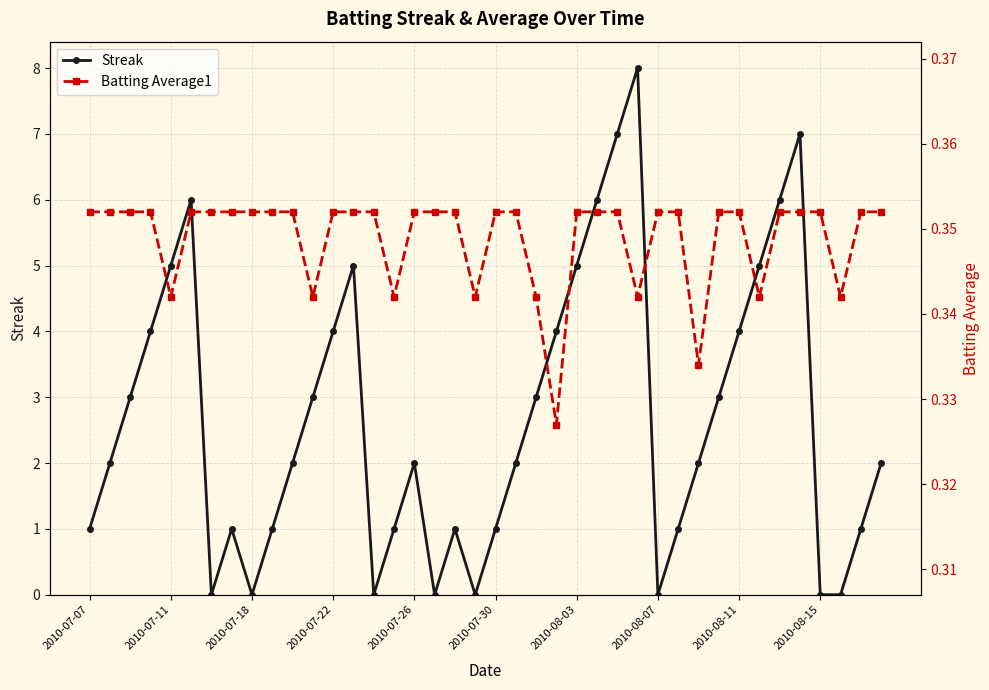

True or false: Streak has more than 2 interior local peaks.

True